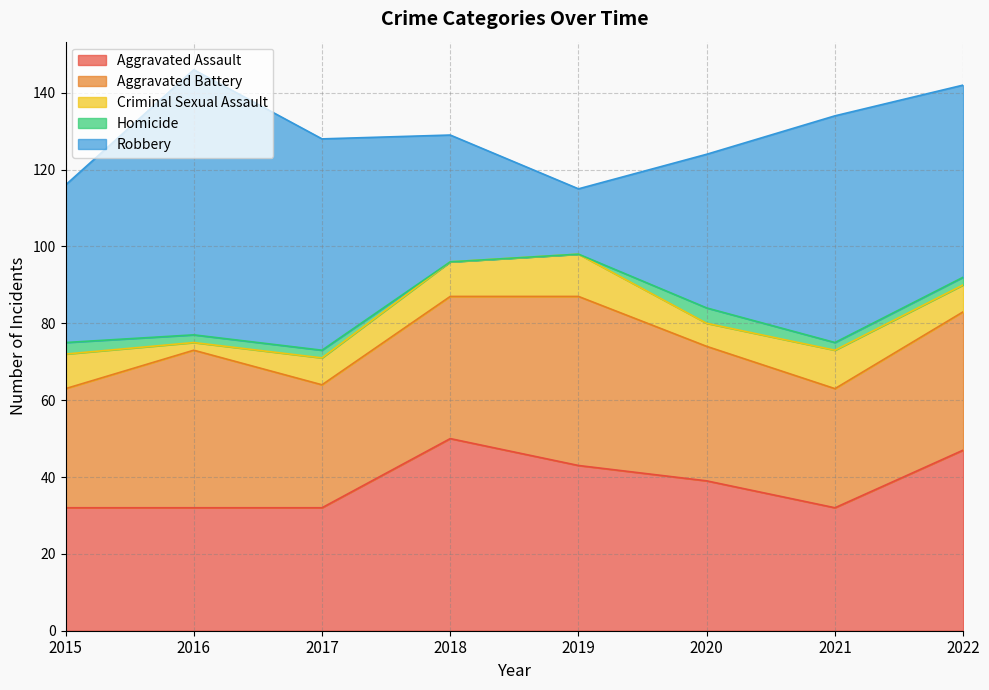

Which series has the largest total across all categories?

Robbery